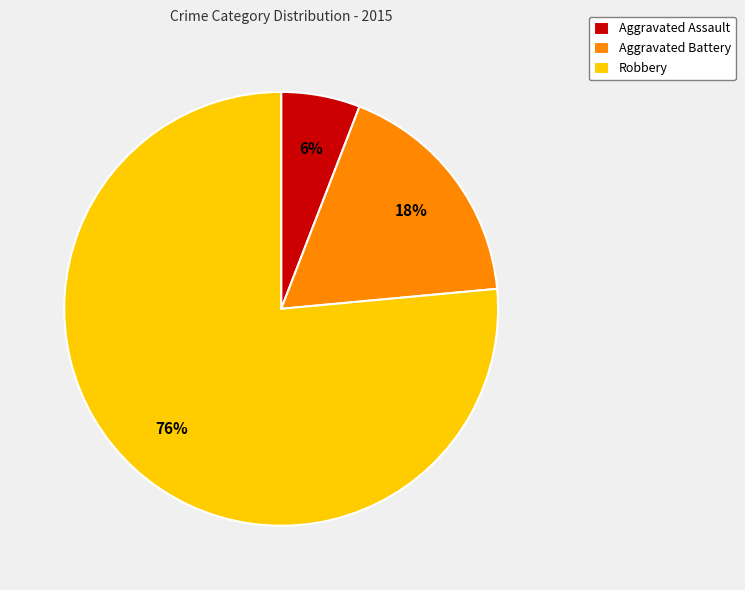

To the nearest percent, what is the average slice percentage?

33%